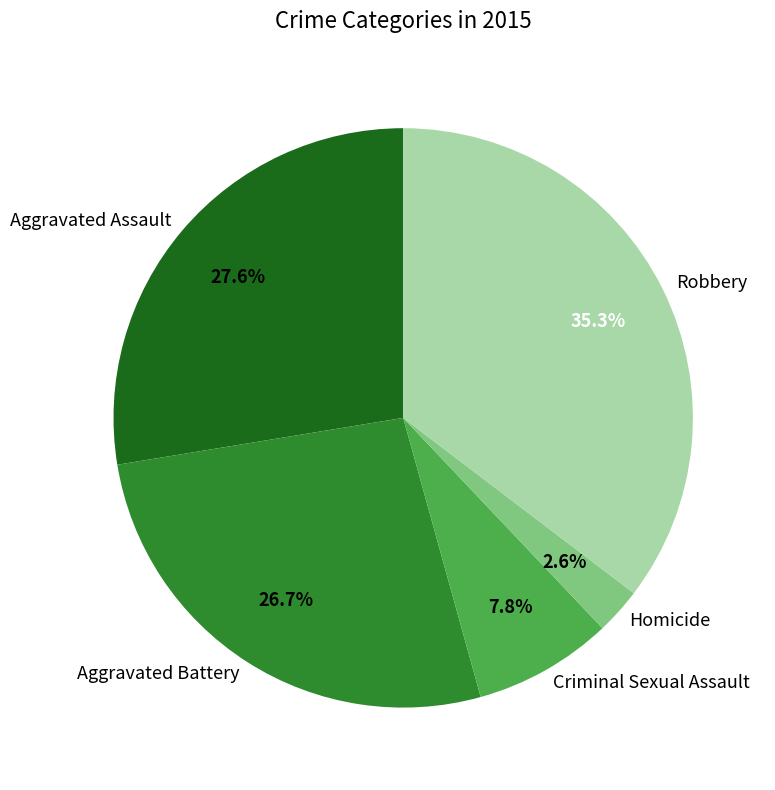

To the nearest percent, what is the difference between the Aggravated Battery and Criminal Sexual Assault slice percentages?

19%